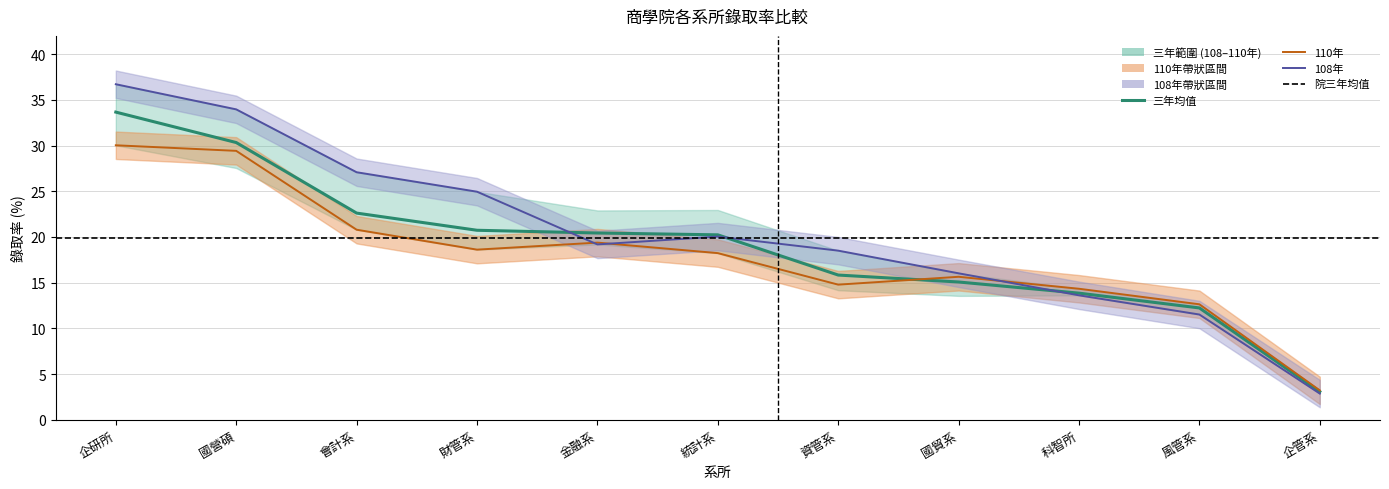

The value of 110年 at 企研所 is 30.0. True or false?

True